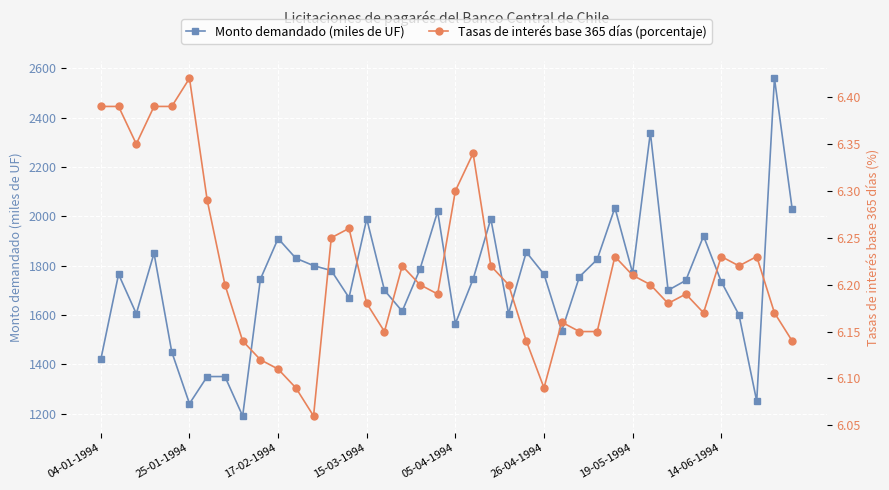

True or false: Monto demandado (miles de UF) has more than 1 points higher than both neighbors.

True